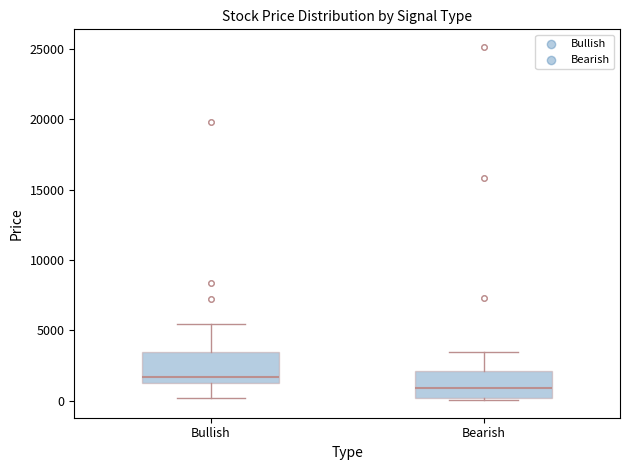

Which box's median line is the lowest?

Bearish